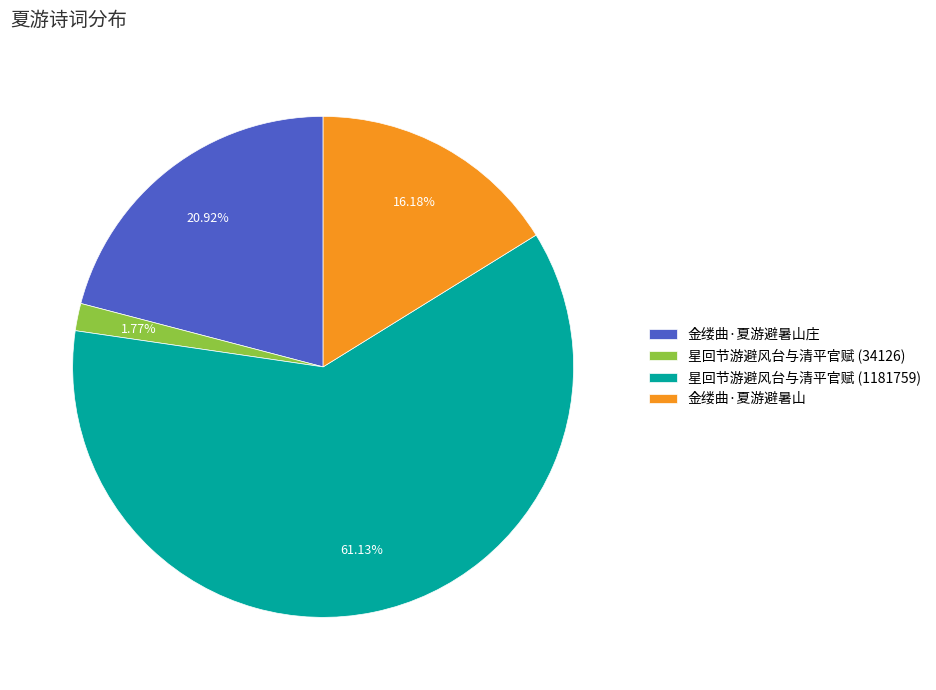

The 金缕曲·夏游避暑山庄 slice represents 16% of the pie. True or false?

False